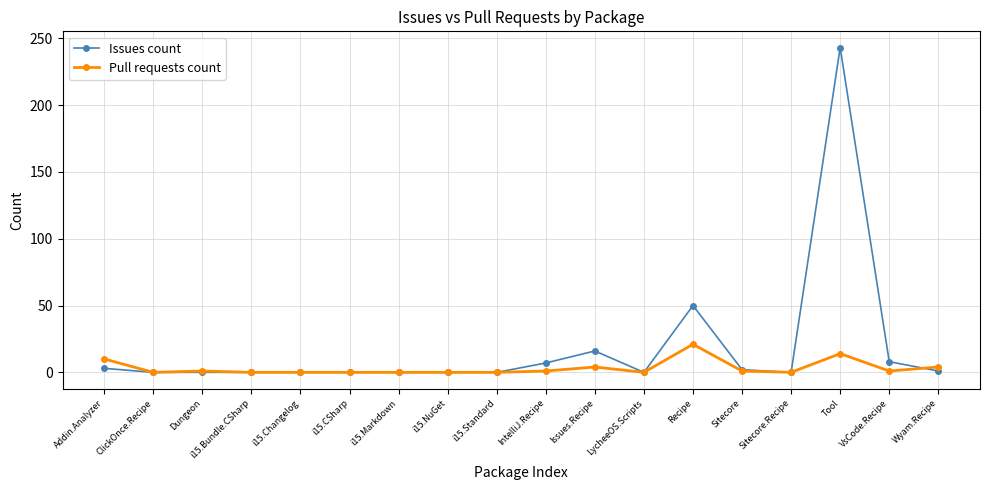

Which series has the widest spread of values?

Issues count